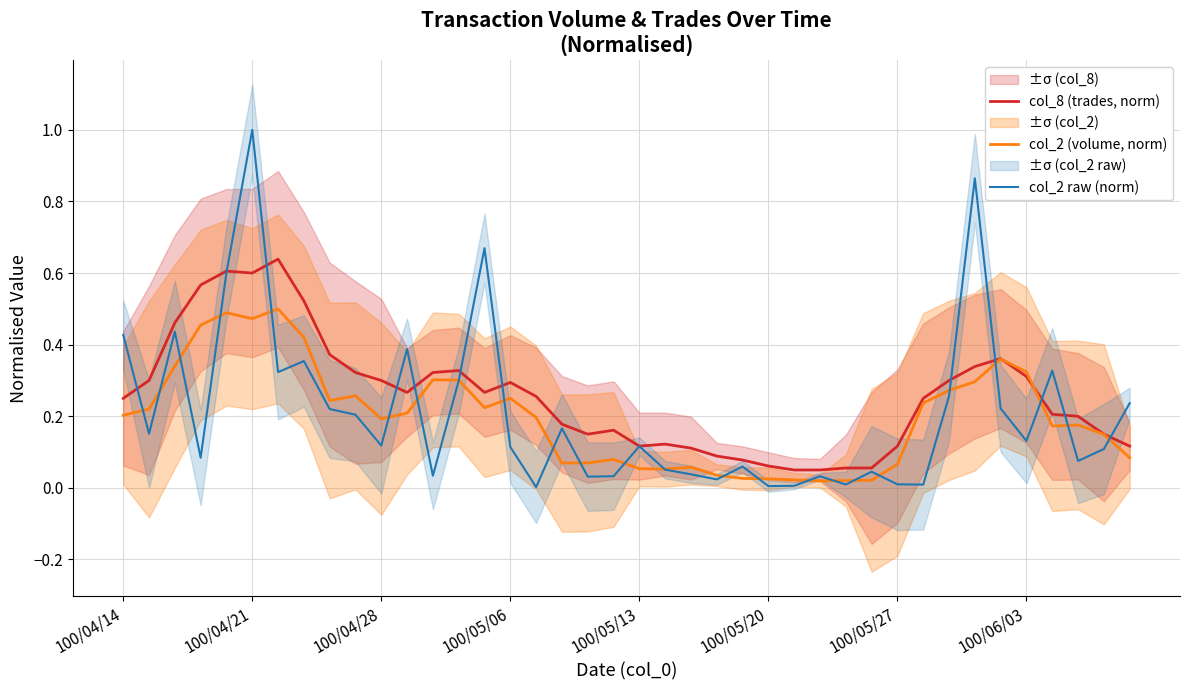

Which series has the widest spread of values?

col_2 raw (norm)